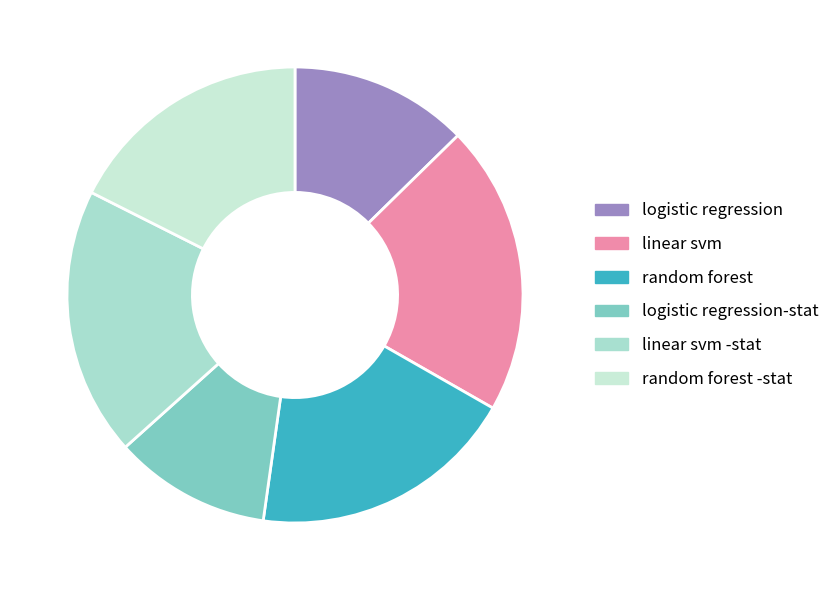

Which slice is the largest?

linear svm